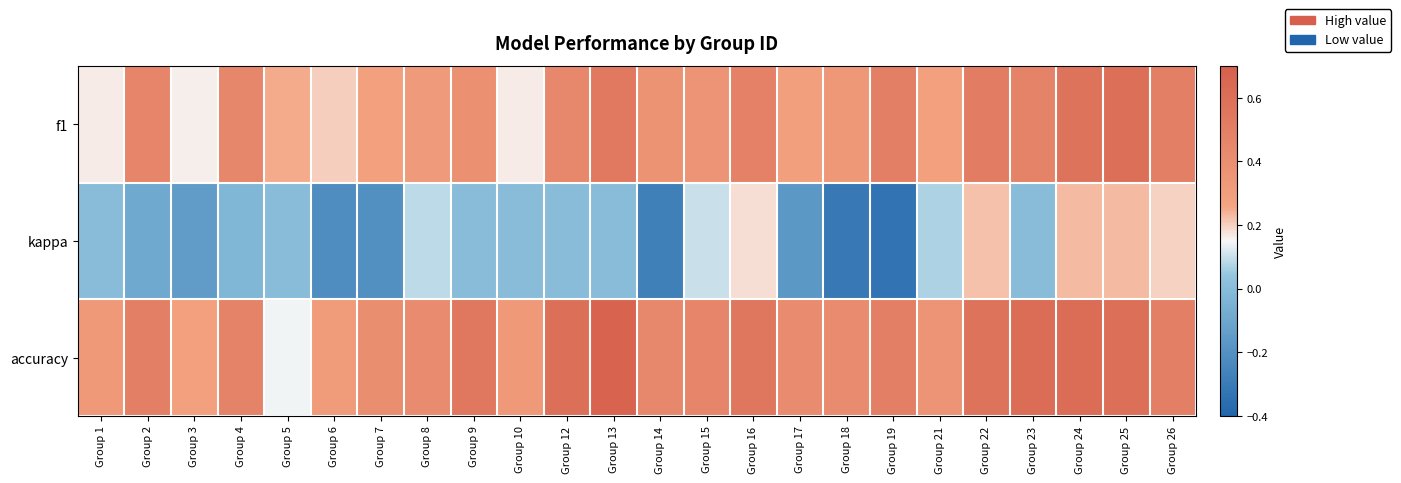

Which has a higher value, Group 25 or Group 21?

Group 25